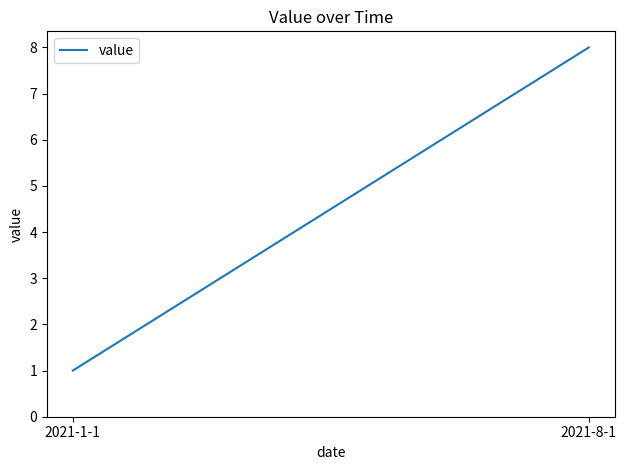

What is the sum of all values?

36